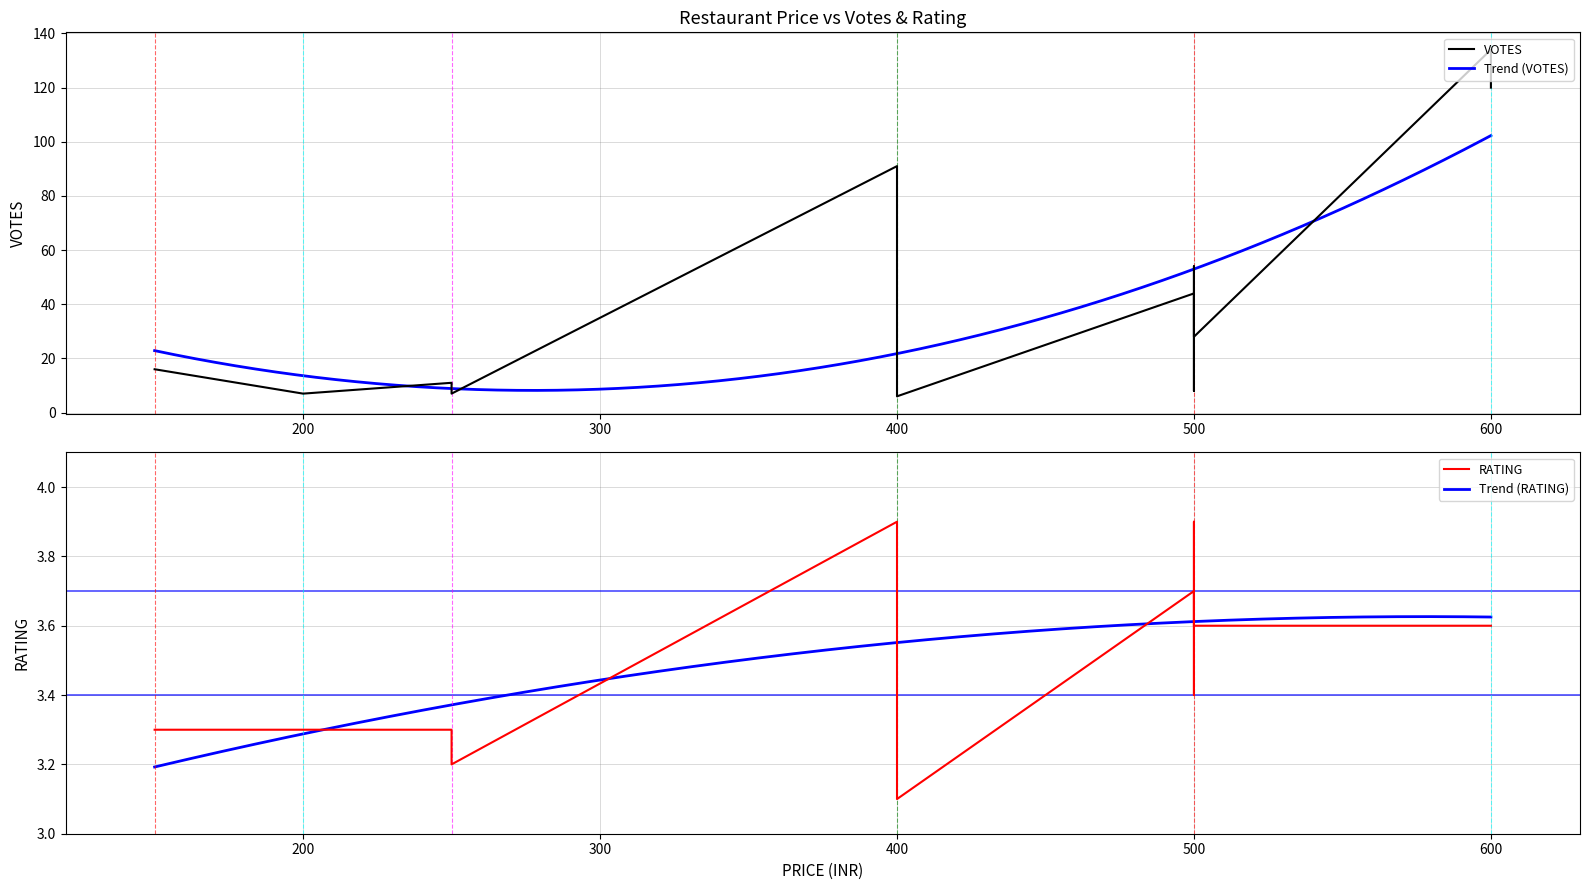

What is the lowest value of the Trend (VOTES) series?

8.2